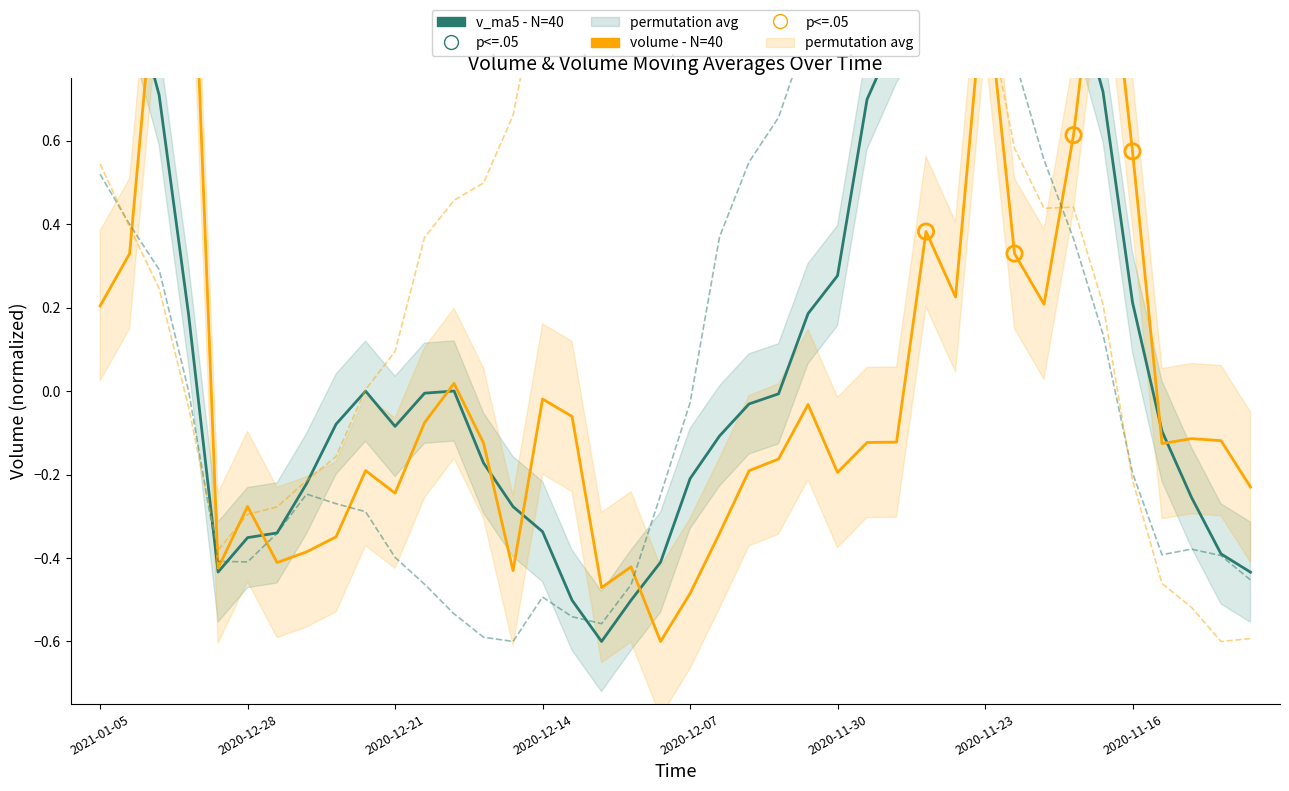

Which series reaches the maximum Y coordinate?

volume